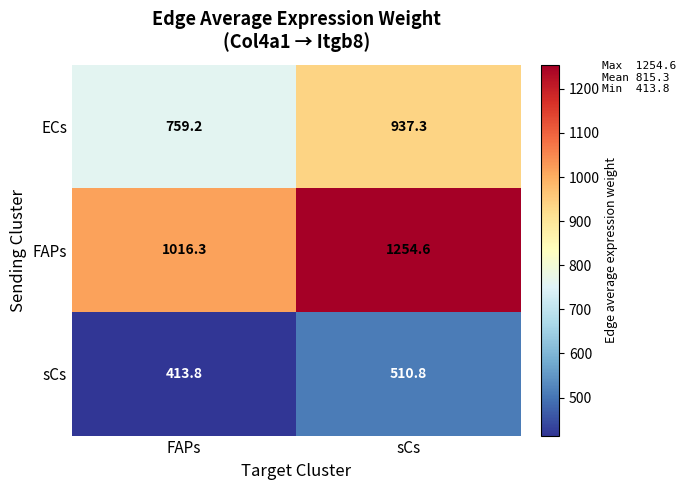

What is the difference between the maximum and minimum values in the ECs series?

178.1